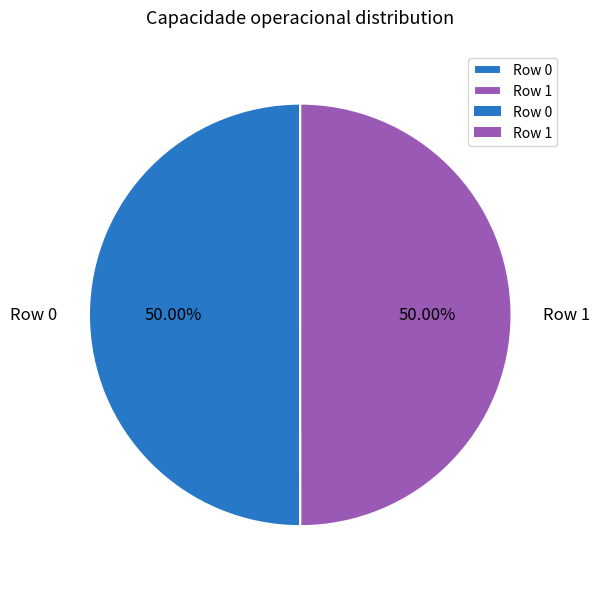

Is it true that Row 1 is 50% of the pie?

True